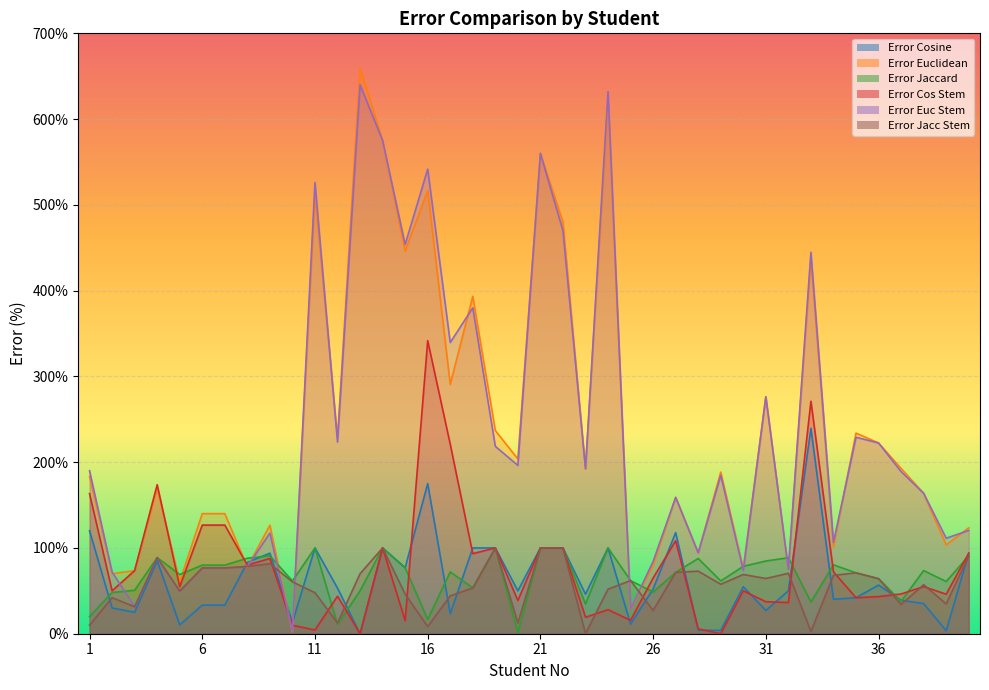

List the labels in order of Error Euclidean value, largest first.

13, 24, 14, 21, 16, 11, 22, 15, 33, 18, 17, 31, 19, 35, 12, 36, 20, 37, 23, 29, 1, 4, 38, 27, 6, 7, 9, 40, 39, 34, 28, 26, 8, 30, 32, 3, 2, 5, 25, 10